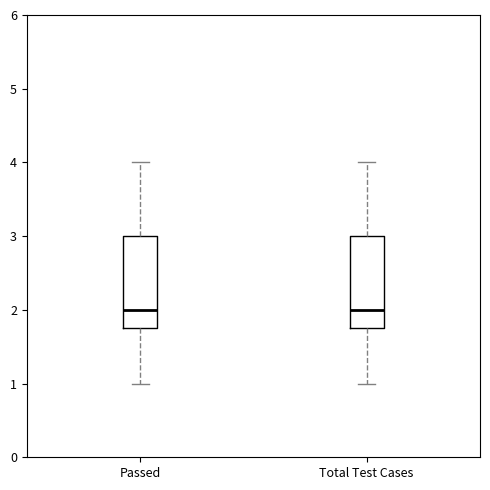

Reading left to right, read every box against the y-axis: the position of its median line, the range the box covers, and the ends of its whiskers. The values are not printed on the chart, so give them approximately, as read against the axis.

Passed: median 2.0, box 1.8 to 3.0, whiskers 1.0 to 4.0
Total Test Cases: median 2.0, box 1.8 to 3.0, whiskers 1.0 to 4.0